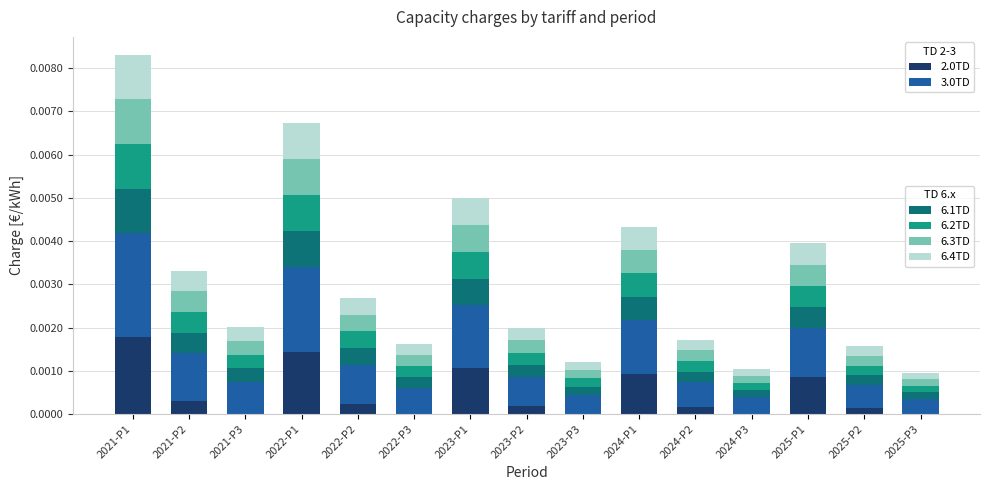

At which category is the sum across all series the highest?

2021-P1